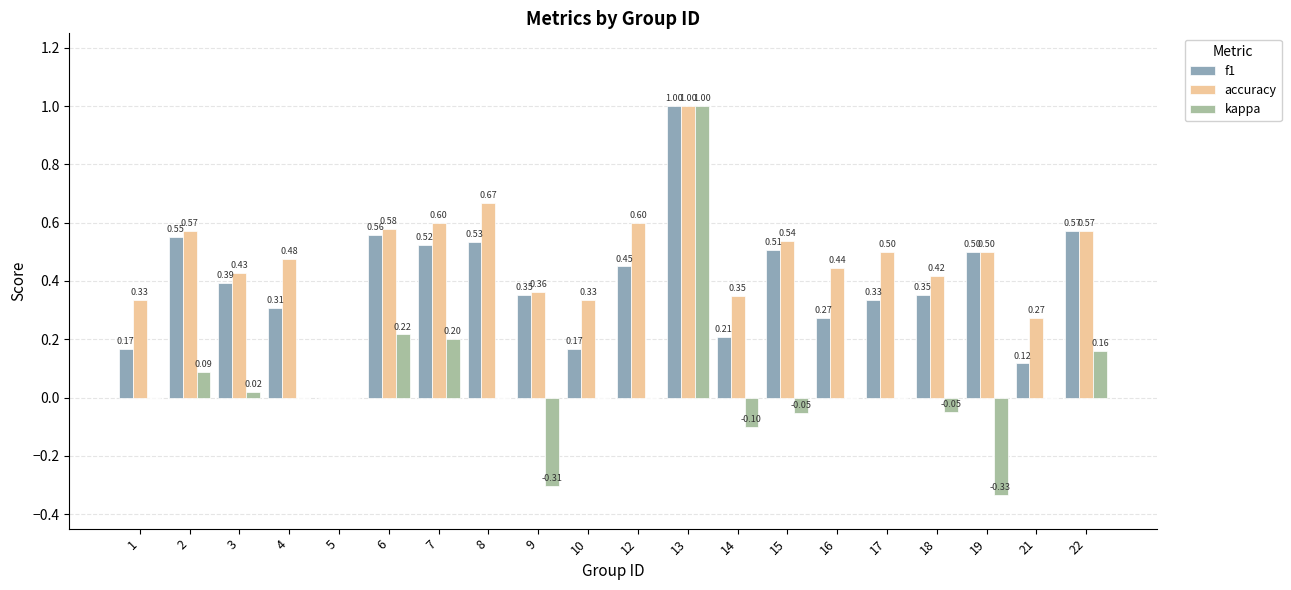

What is the sum of all kappa values?

0.8